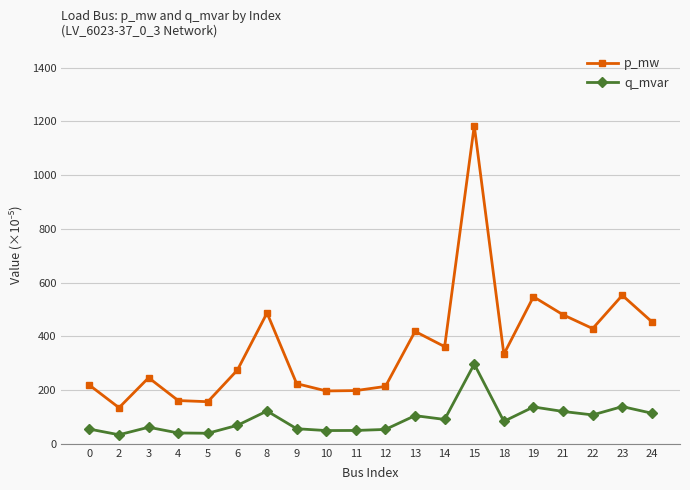

Where is the first local maximum for q_mvar?

3